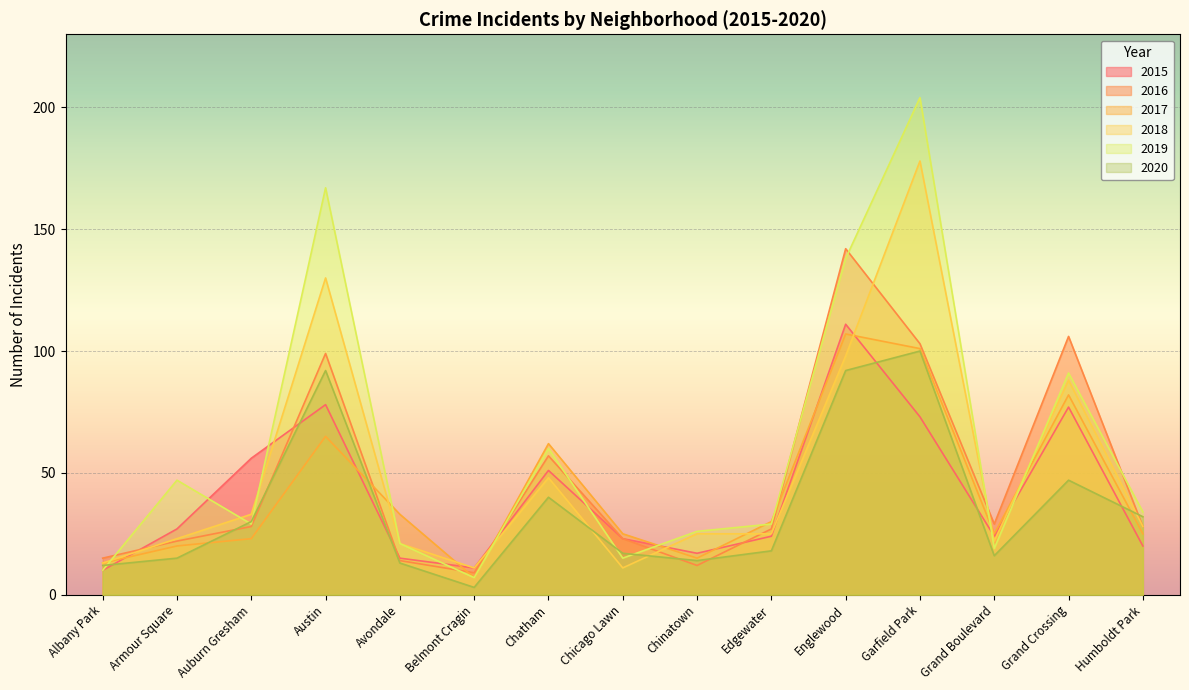

Where is 2016 nearest to the value 75?

Chatham